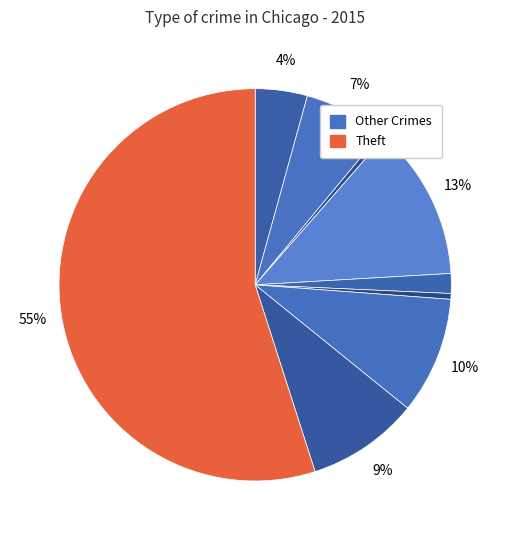

How many slices are in this pie chart?

9